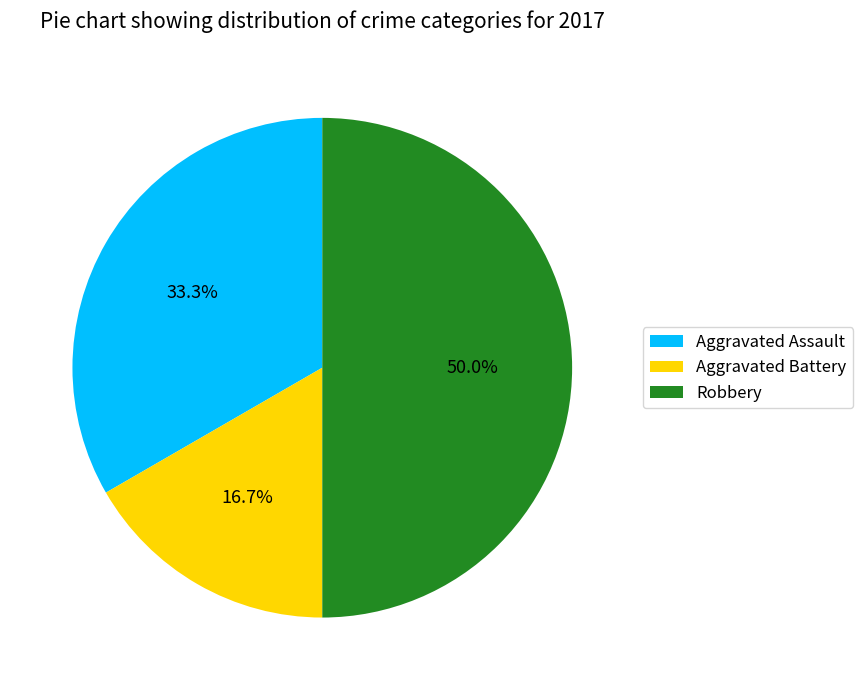

What percentage is NOT represented by Aggravated Assault?

66.7%